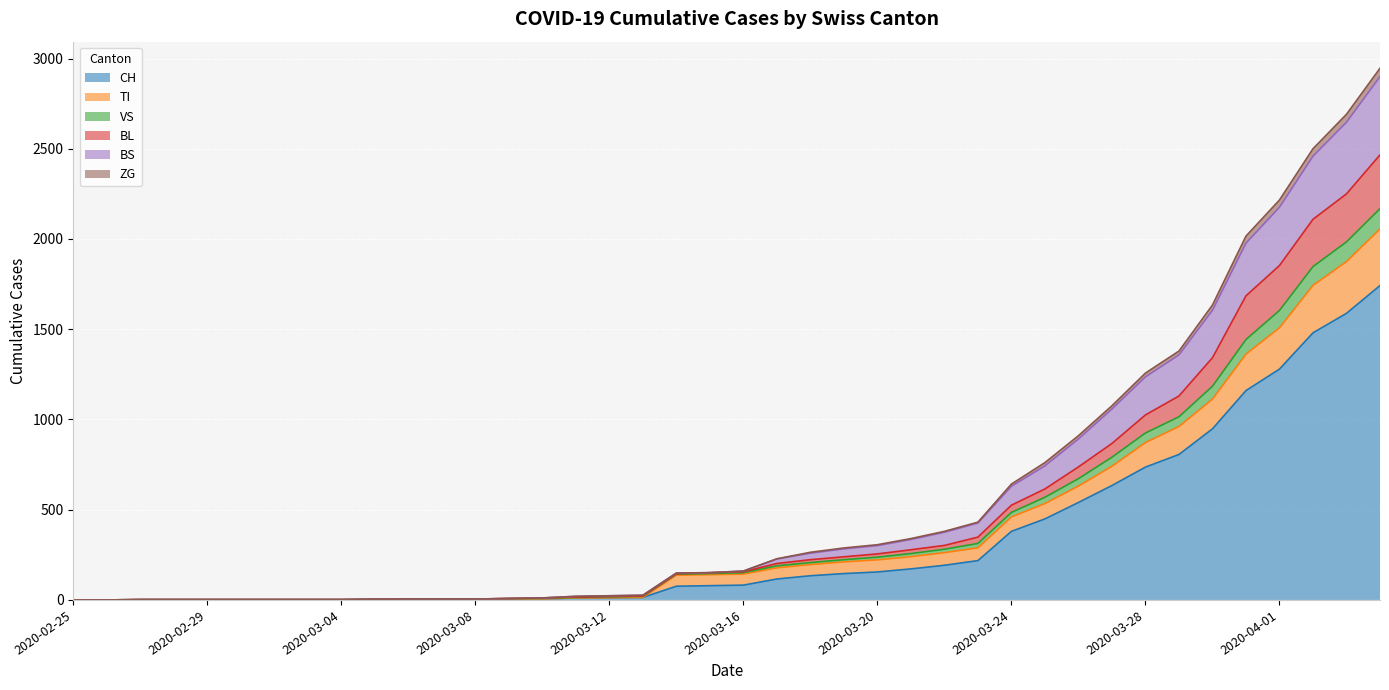

What is the label of the 17th point from the right?

2020-03-19